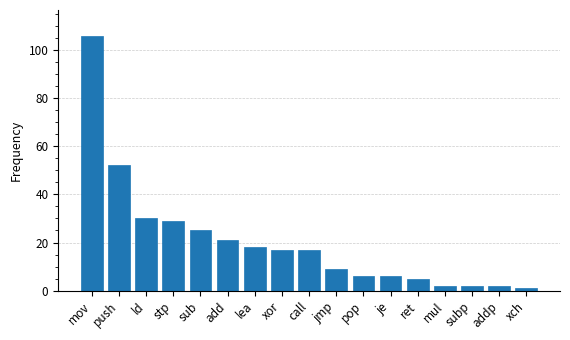

What is the change in value from add to ret?

-16